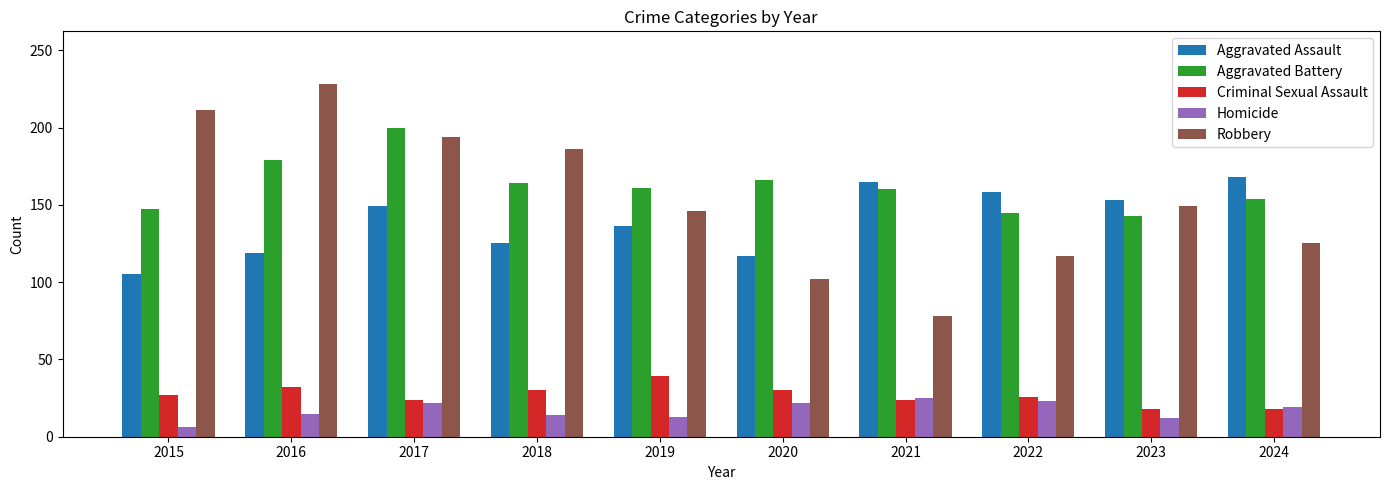

True or false: Aggravated Assault has a value of 136 at 2019.

True